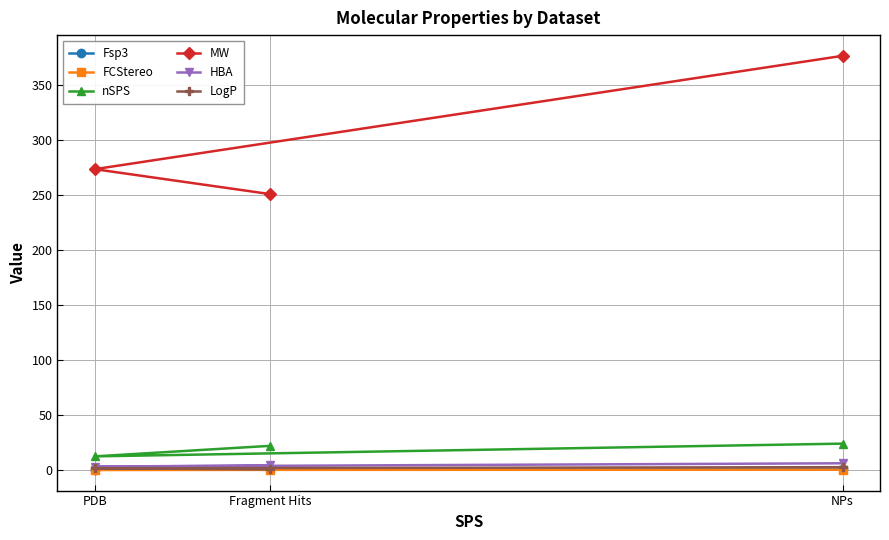

At which label does MW reach its minimum?

Fragment Hits